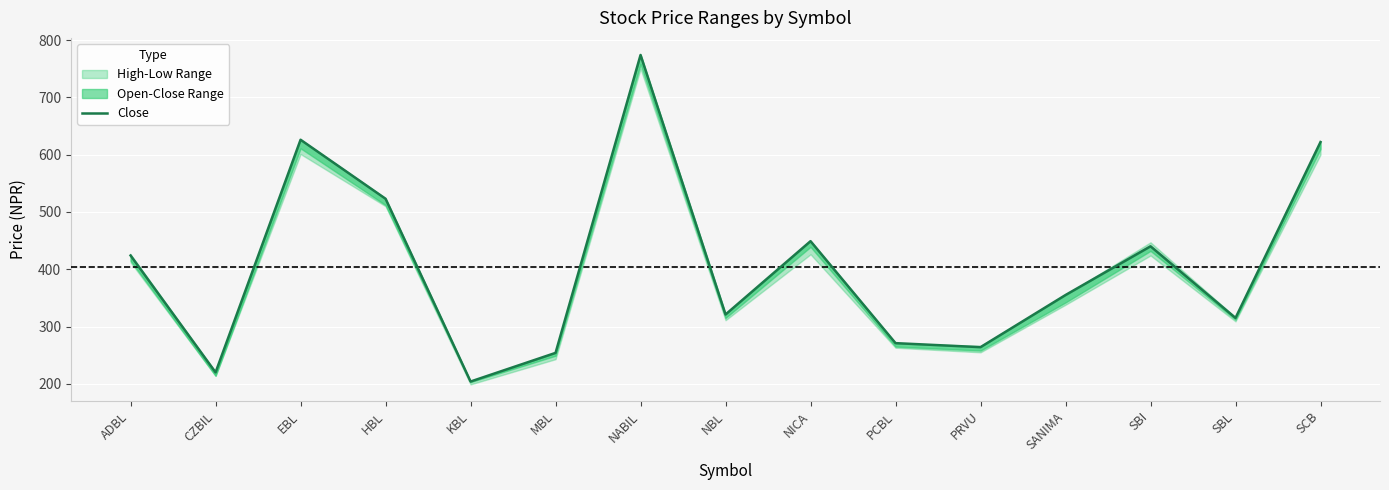

What is the difference between the values at NICA and MBL?

195